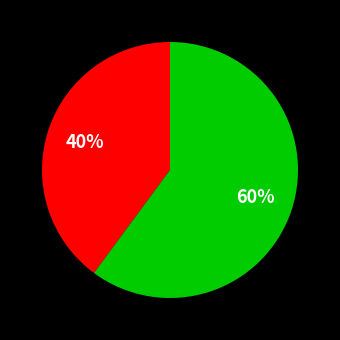

To the nearest percent, what is the difference between the largest and smallest slice percentages?

20%